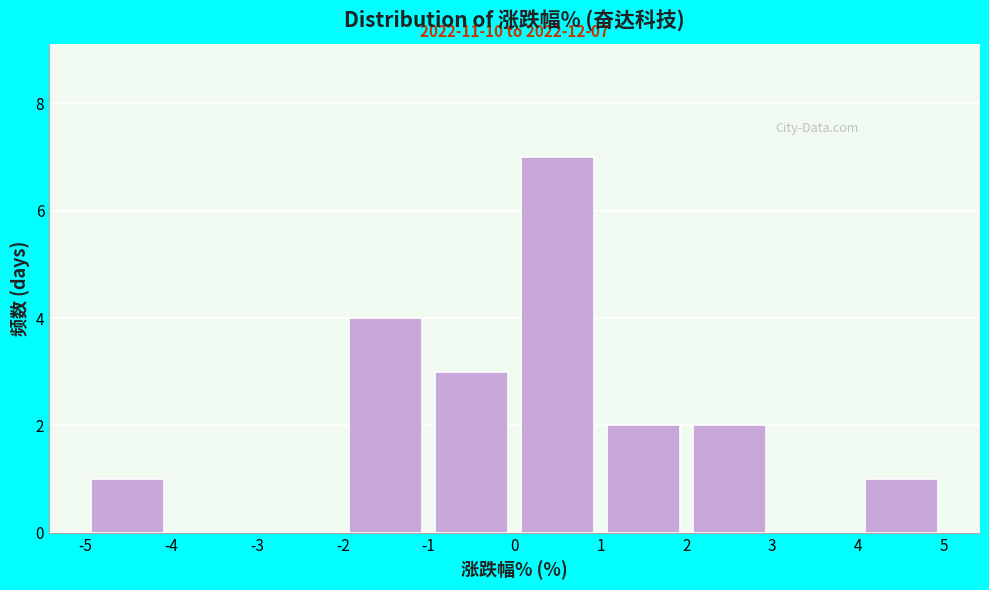

Over which range of the x-axis is the bar tallest?

0 to 1